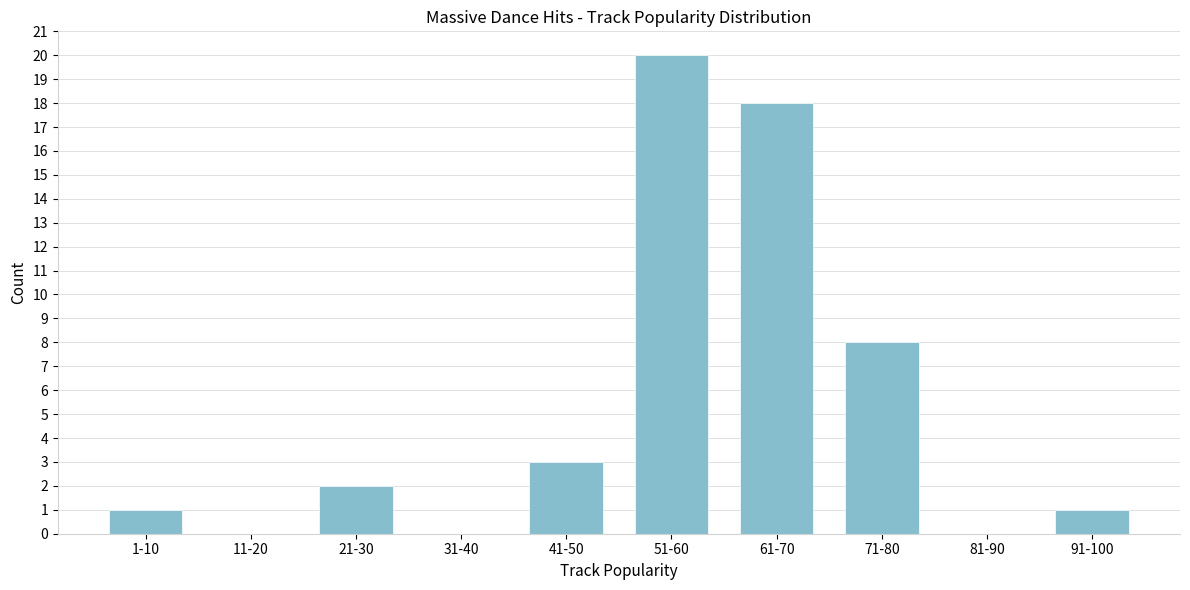

Reading left to right, transcribe all the data shown in this chart.

1-10=1	11-20=0	21-30=2	31-40=0	41-50=3	51-60=20	61-70=18	71-80=8	81-90=0	91-100=1